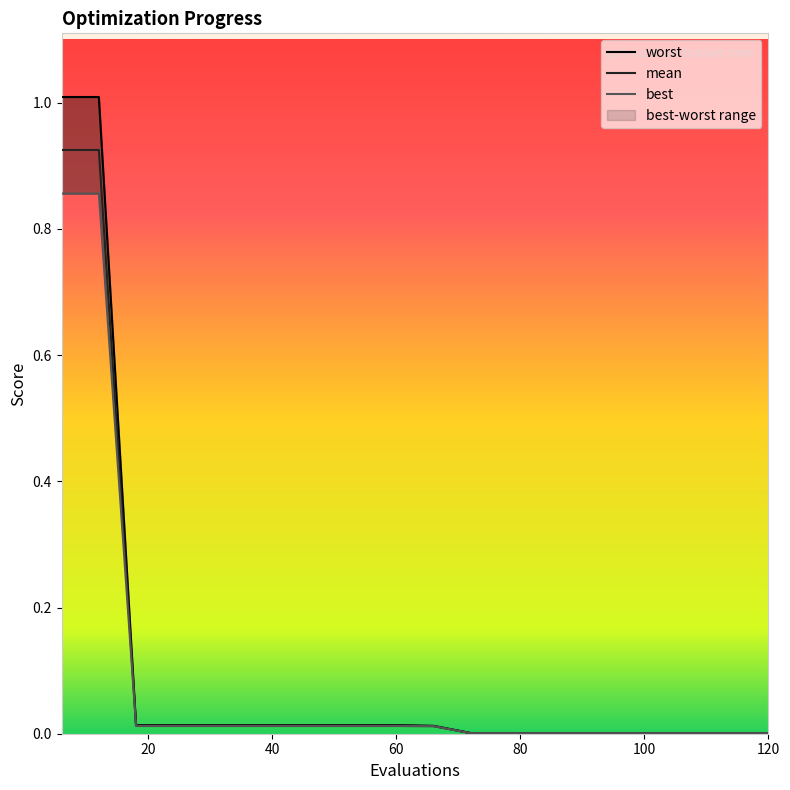

Reading right to left, list all the values displayed in this chart.

mean: 0.0	0.0	0.0	0.0	0.0	0.0	0.0	0.0	0.0	0.0	0.0	0.0	0.0	0.0	0.0	0.0	0.0	0.0	0.9	0.9
best: 0.0	0.0	0.0	0.0	0.0	0.0	0.0	0.0	0.0	0.0	0.0	0.0	0.0	0.0	0.0	0.0	0.0	0.0	0.9	0.9
worst: 0.0	0.0	0.0	0.0	0.0	0.0	0.0	0.0	0.0	0.0	0.0	0.0	0.0	0.0	0.0	0.0	0.0	0.0	1.0	1.0